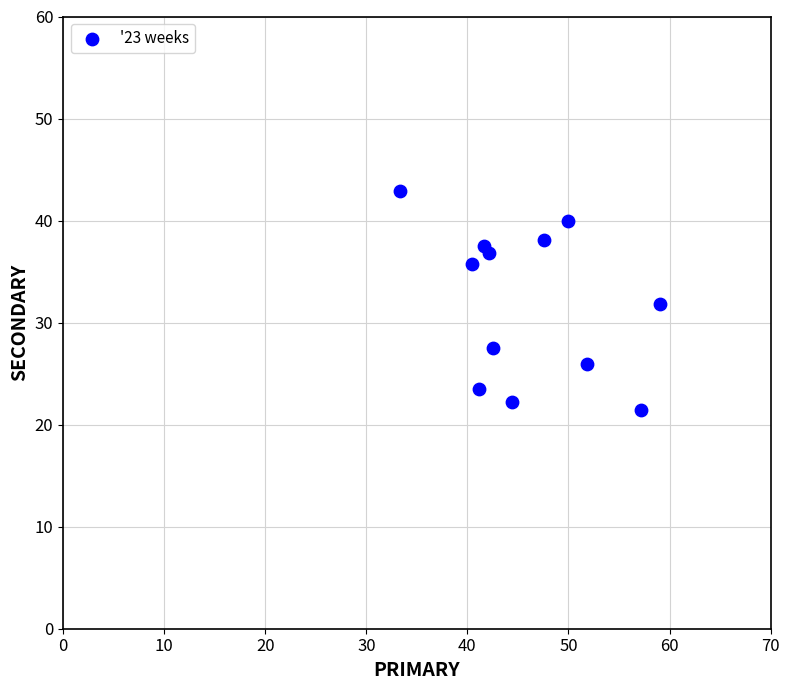

What is the average Y value?

32.0